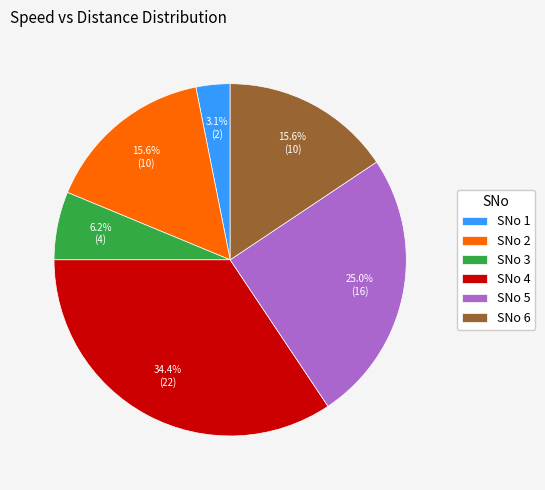

How many slices are in this pie chart?

6